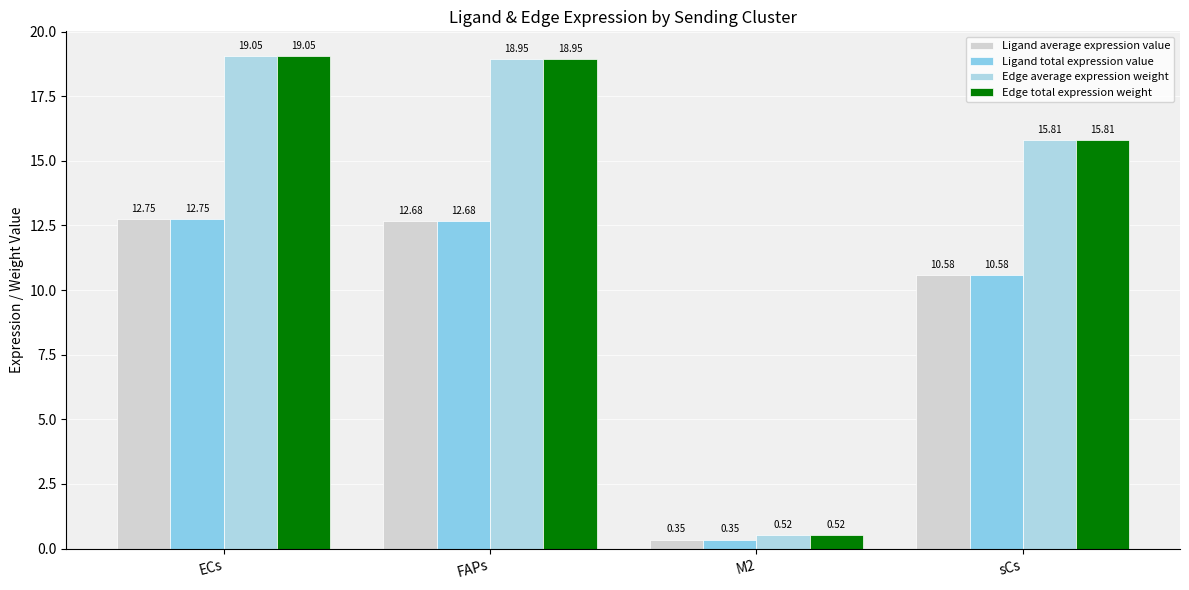

What is the difference between the Edge total expression weight values at M2 and ECs?

18.5